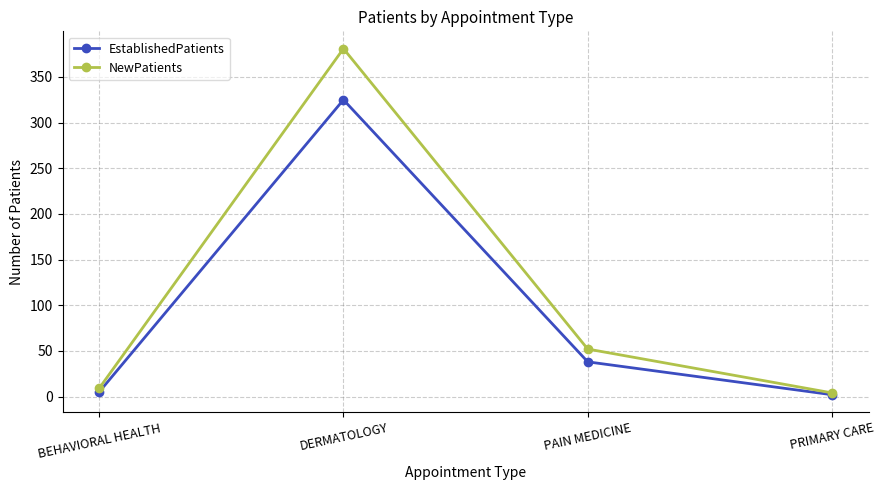

What is the difference between the maximum and minimum values in the EstablishedPatients series?

323